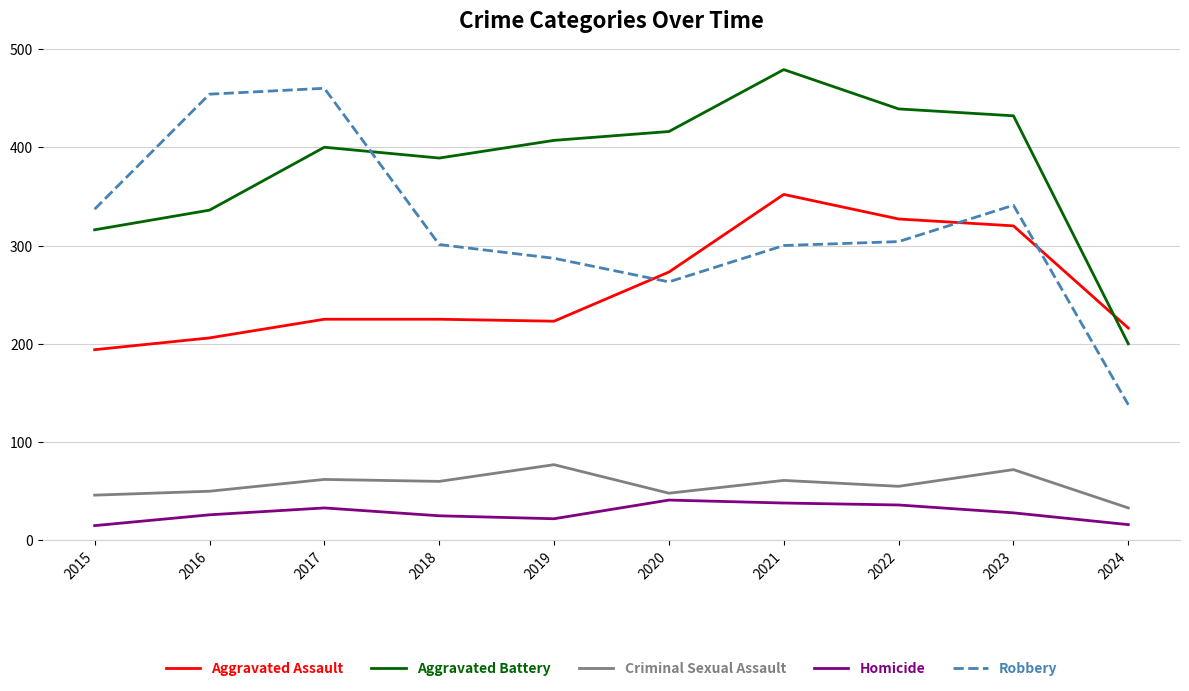

At which category does Homicide reach its first local peak?

2017